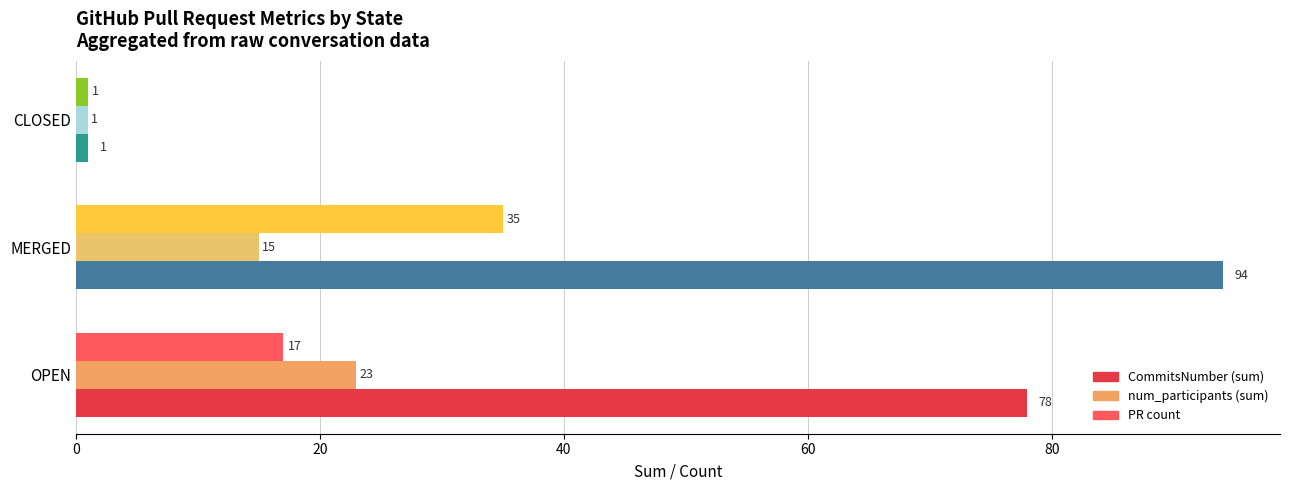

How many series are shown in this chart?

3